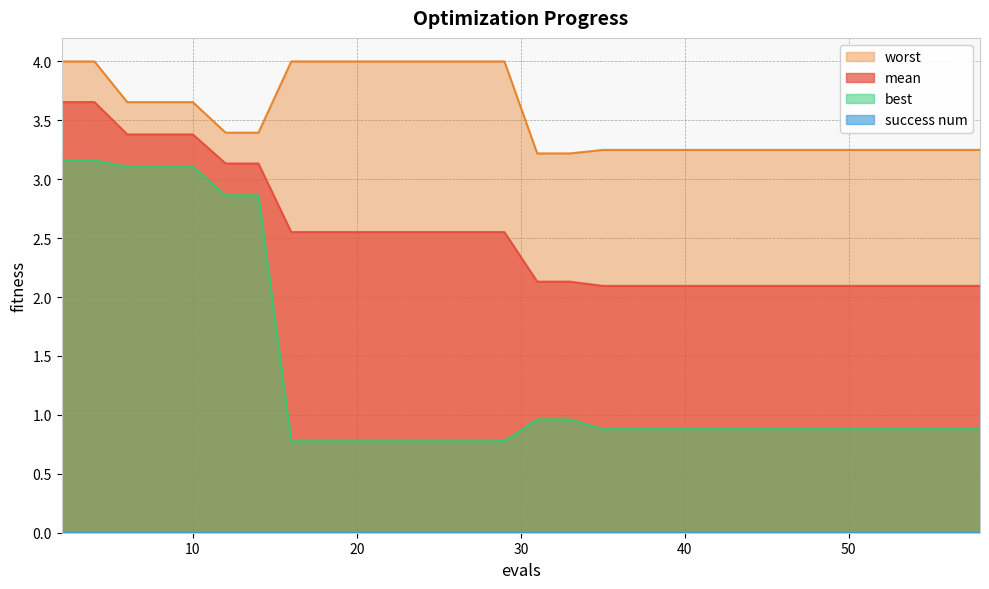

Reading left to right, what are all the values shown in this chart?

mean: 3.7	3.7	3.4	3.4	3.4	3.1	3.1	2.6	2.6	2.6	2.6	2.6	2.6	2.6	2.6	2.1	2.1	2.1	2.1	2.1	2.1	2.1	2.1	2.1	2.1	2.1	2.1	2.1	2.1	2.1
best: 3.2	3.2	3.1	3.1	3.1	2.9	2.9	0.8	0.8	0.8	0.8	0.8	0.8	0.8	0.8	1.0	1.0	0.9	0.9	0.9	0.9	0.9	0.9	0.9	0.9	0.9	0.9	0.9	0.9	0.9
worst: 4.0	4.0	3.7	3.7	3.7	3.4	3.4	4.0	4.0	4.0	4.0	4.0	4.0	4.0	4.0	3.2	3.2	3.2	3.2	3.2	3.2	3.2	3.2	3.2	3.2	3.2	3.2	3.2	3.2	3.2